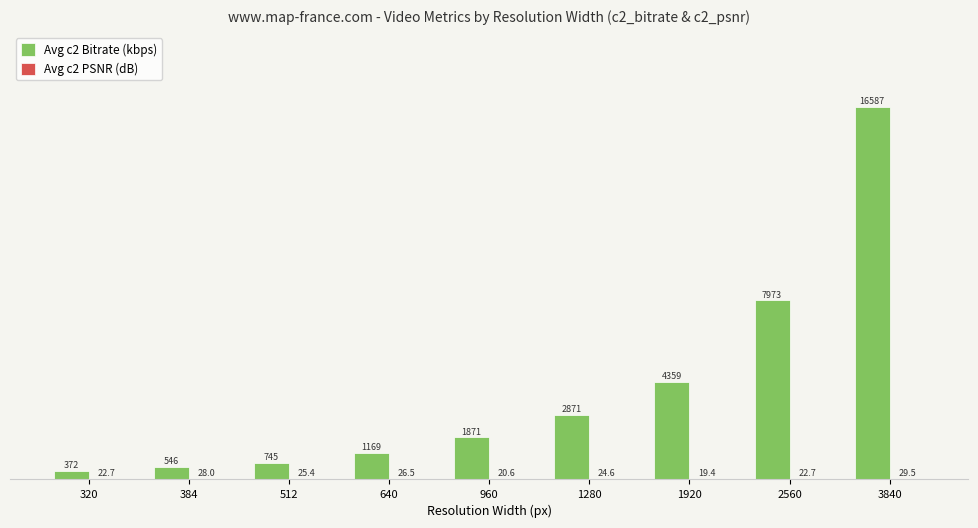

Which series has the largest range (max minus min)?

Avg c2 Bitrate (kbps)